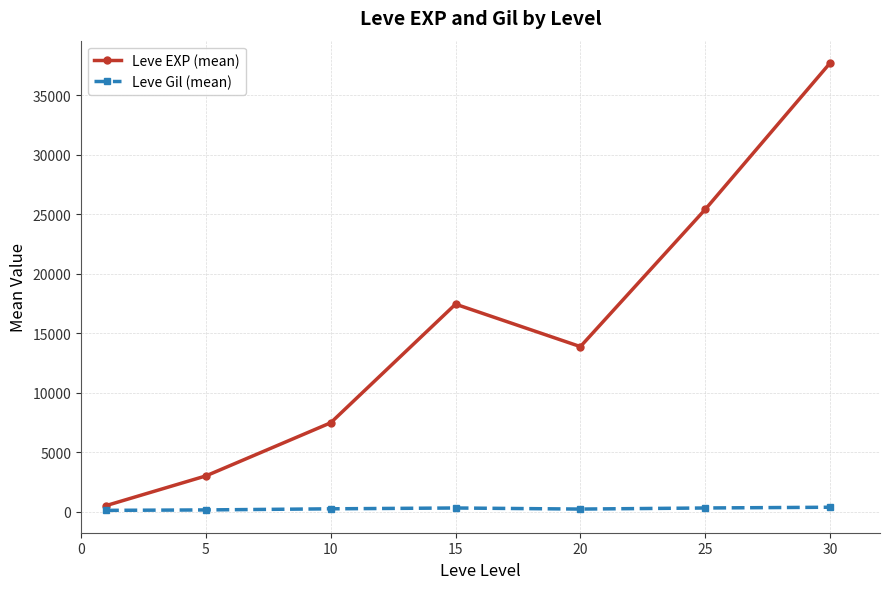

What are all the series names shown in the legend?

Leve EXP (mean), Leve Gil (mean)